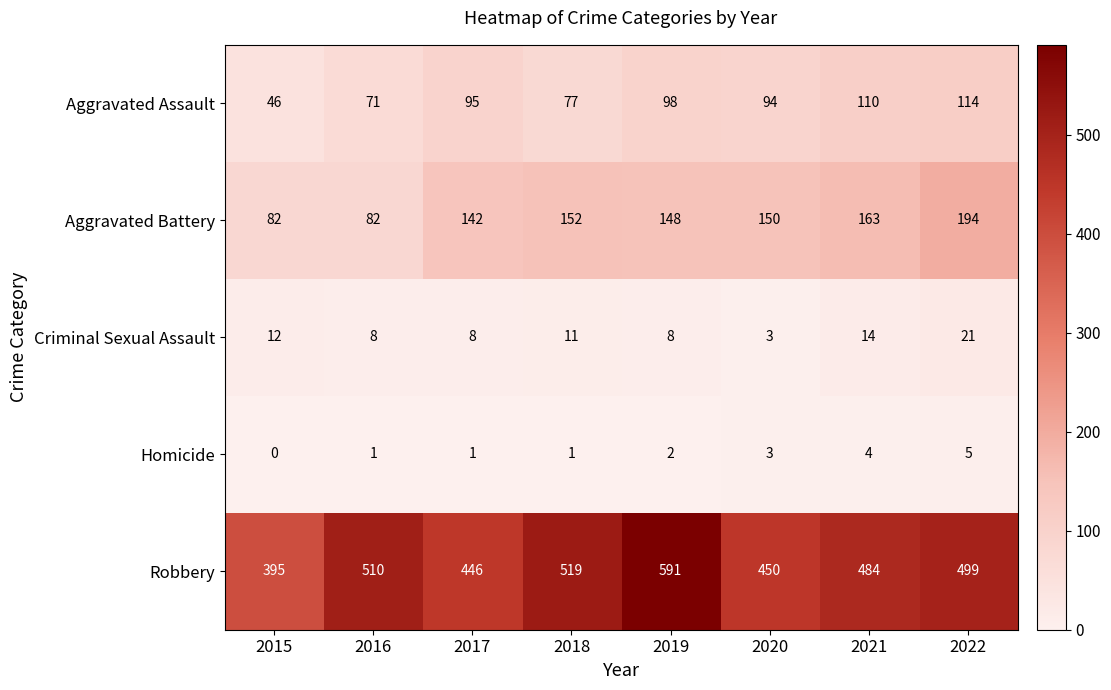

Which series changed the most between 2019 and 2022?

Robbery